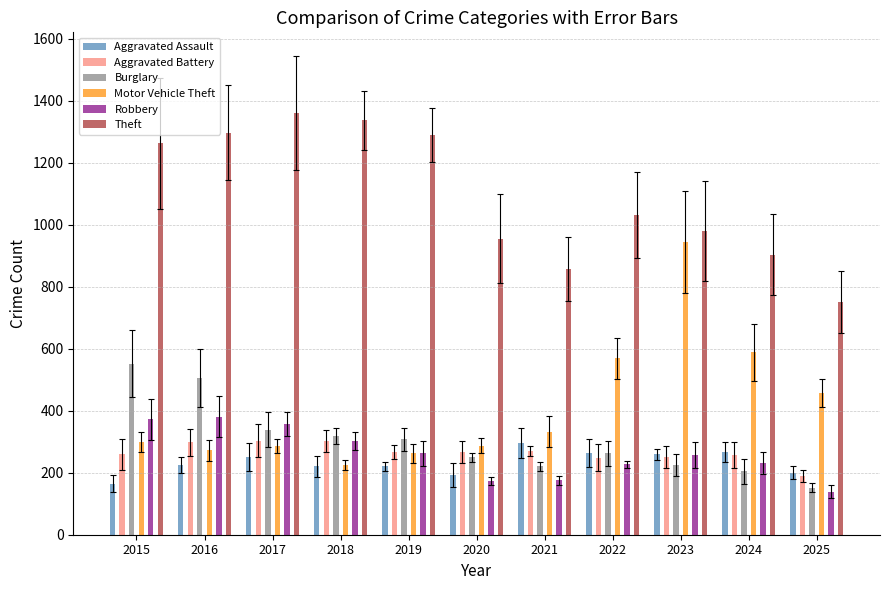

Does the chart contain any negative values?

No